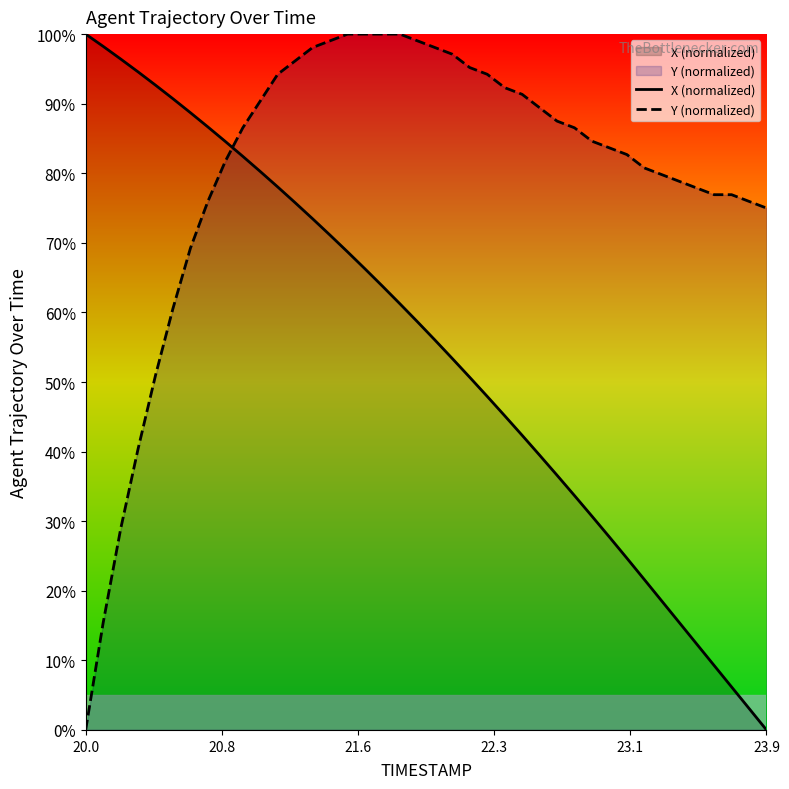

How many intersections are there between Y (normalized) and X (normalized)?

1